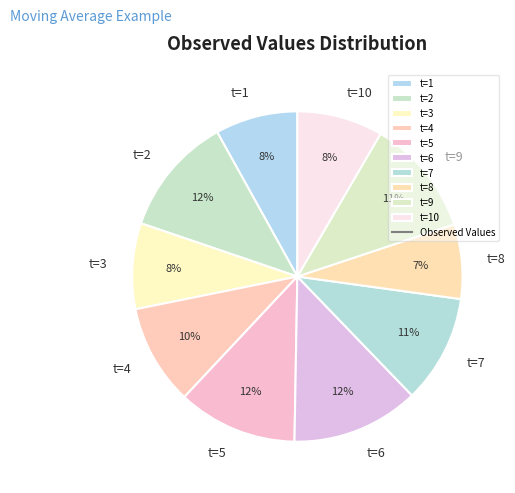

Which slice is the smallest?

t=8